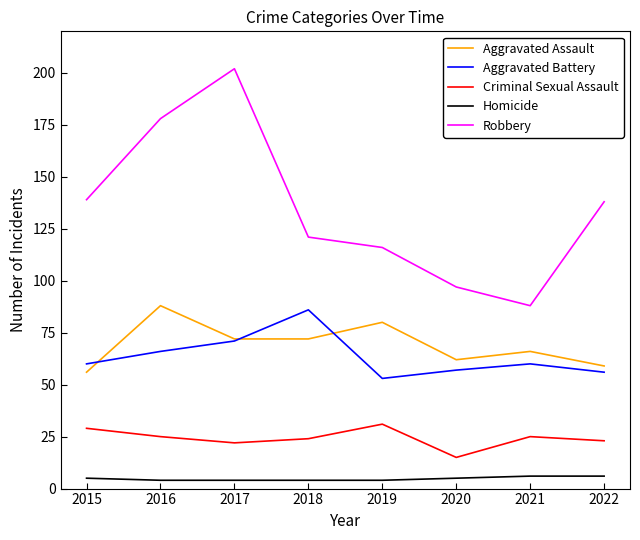

What is the minimum value for Aggravated Battery?

53